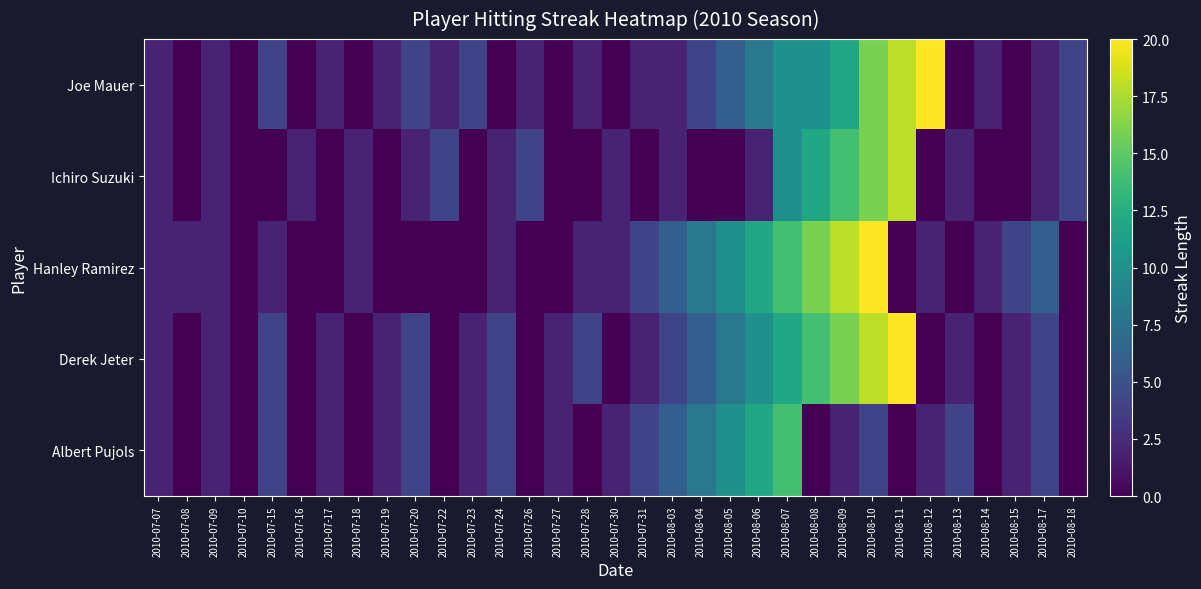

Rank the series at 2010-07-23 from lowest to highest value.

Ichiro Suzuki, Hanley Ramirez, Derek Jeter, Albert Pujols, Joe Mauer